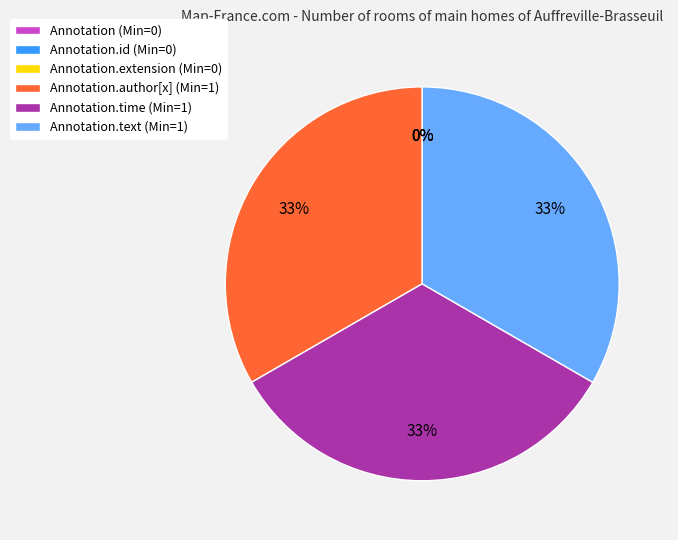

Count the number of slices in the pie.

6